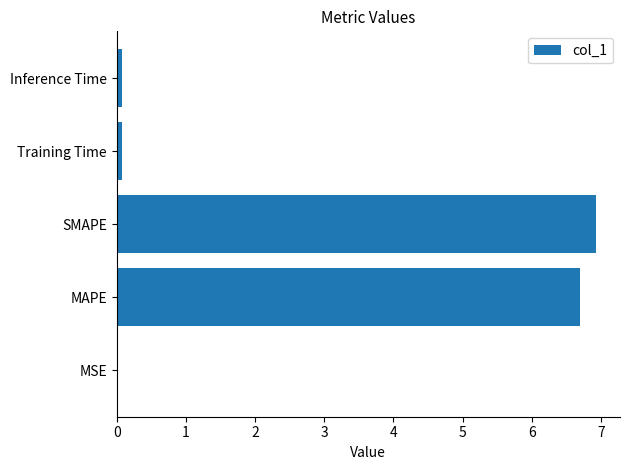

What is the sum of all values?

13.8